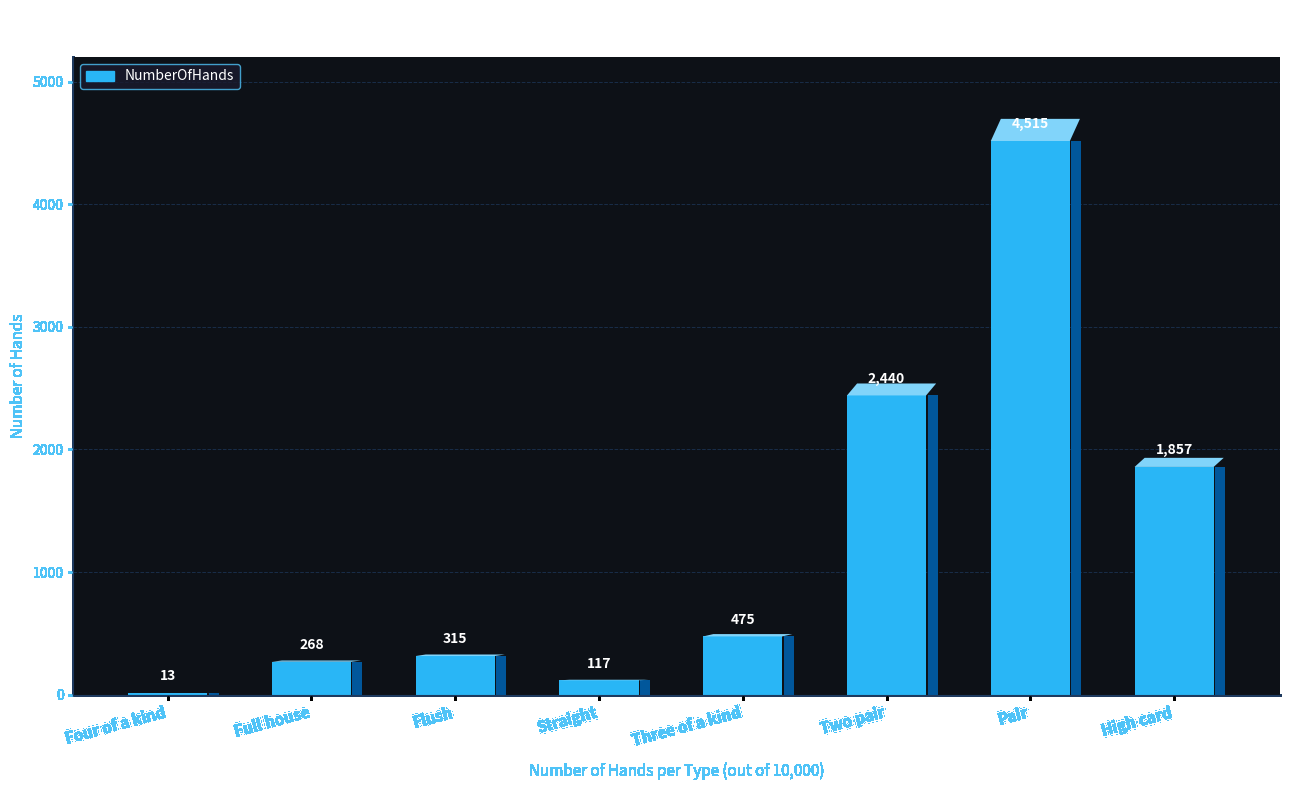

Approximately how many times larger is the value at Two pair compared to Pair?

0.5